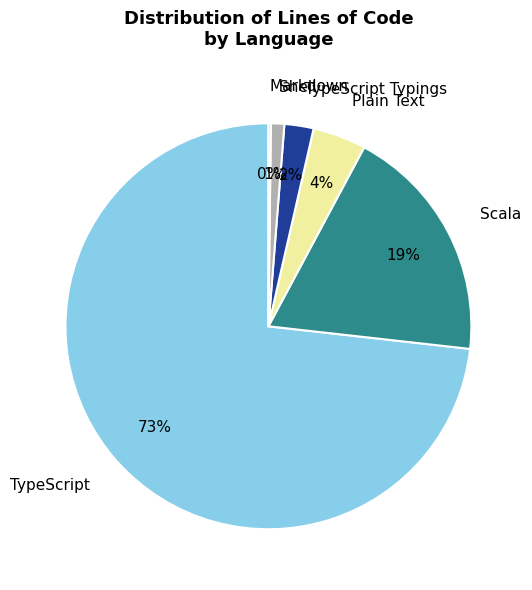

What is the ratio of the value at Plain Text to the value at Shell?

4.0